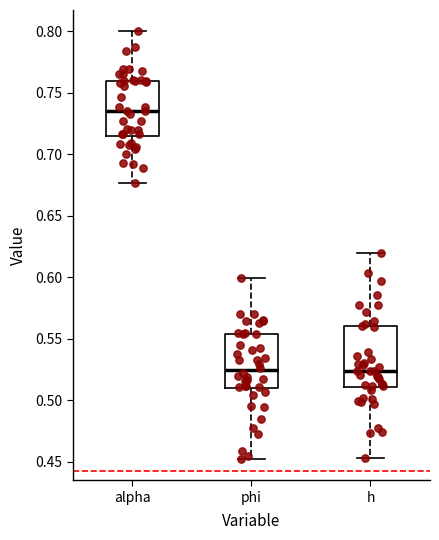

Which box's median line is the highest?

alpha